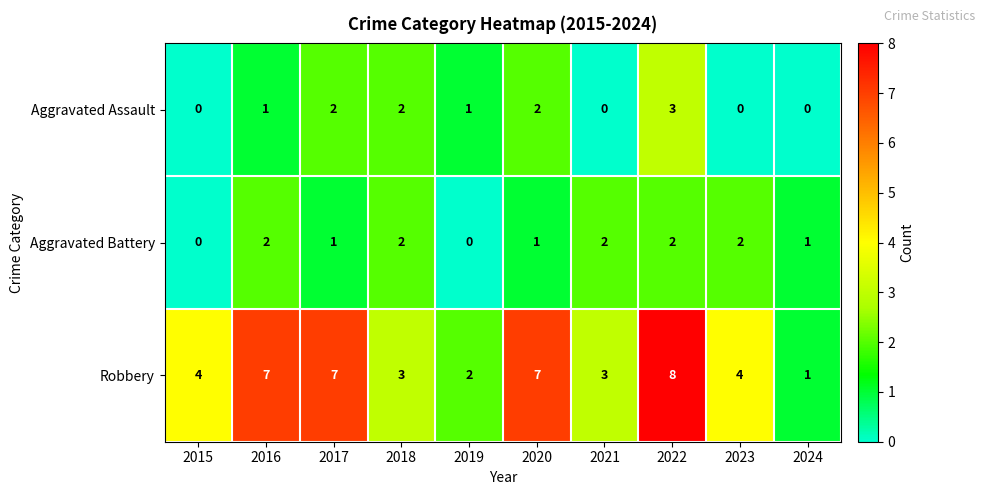

At which category is the sum across all series the highest?

2022